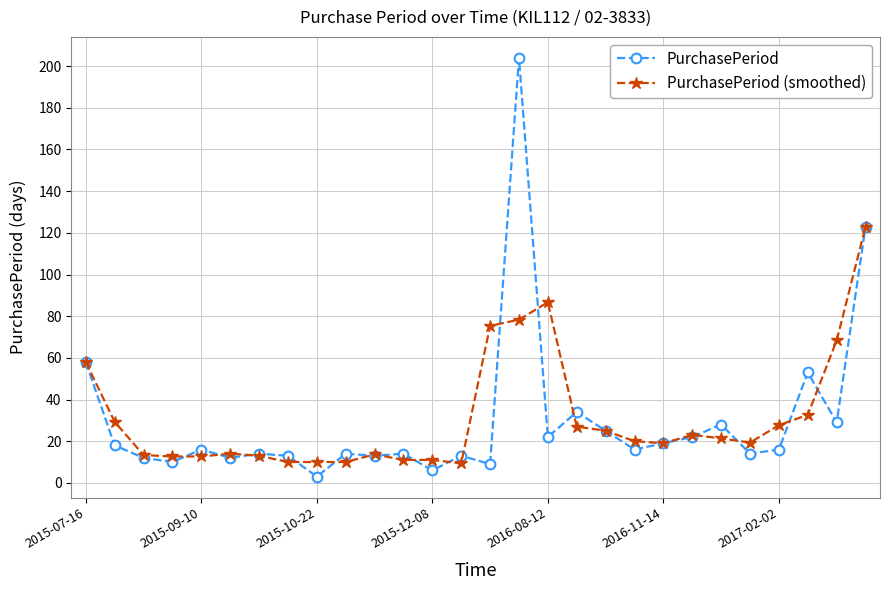

True or false: PurchasePeriod (smoothed) has more than 0 interior local peaks.

True